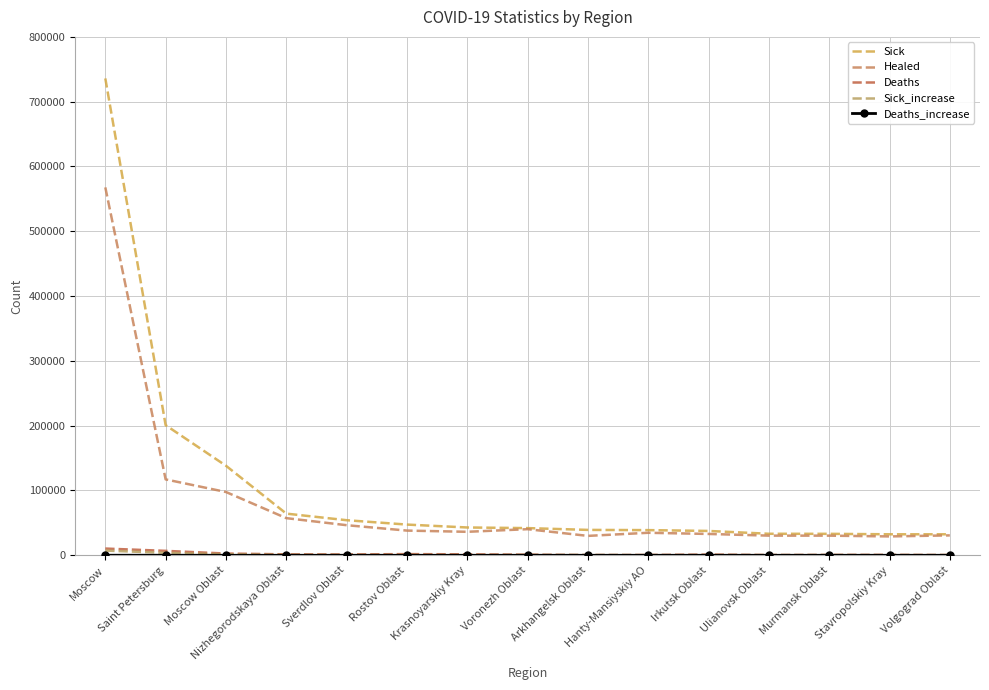

What is the difference between the maximum and minimum values in the Deaths_increase series?

77